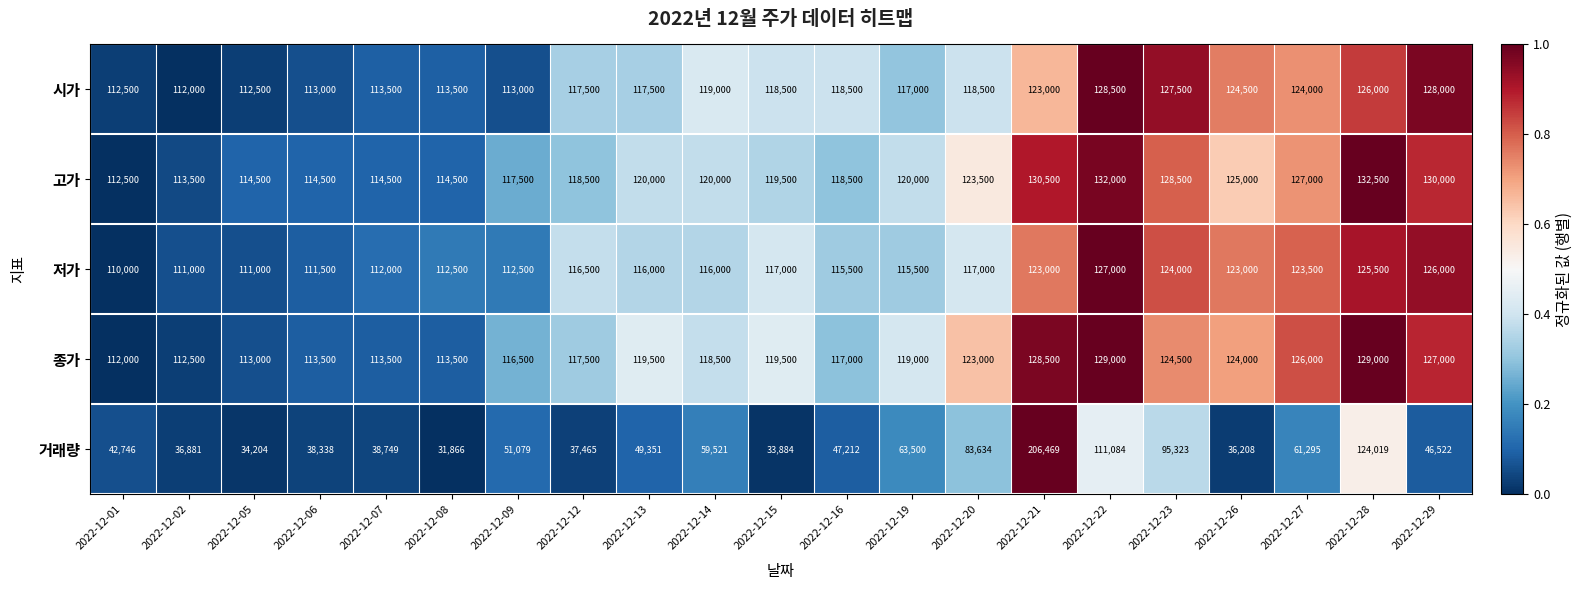

What is the average value of the 저가 series?

117429